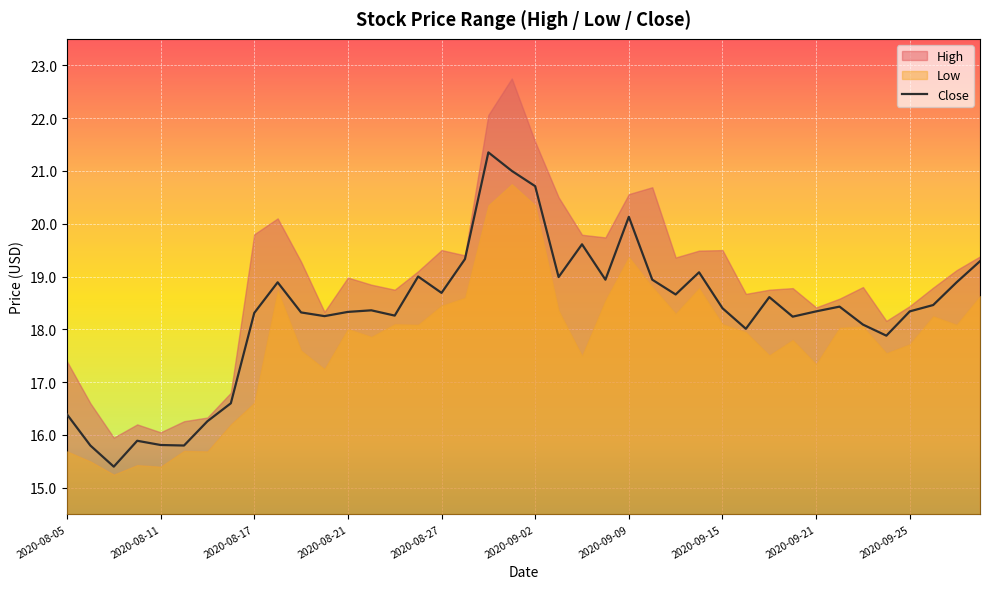

What is the difference between the maximum and second lowest values?

5.6